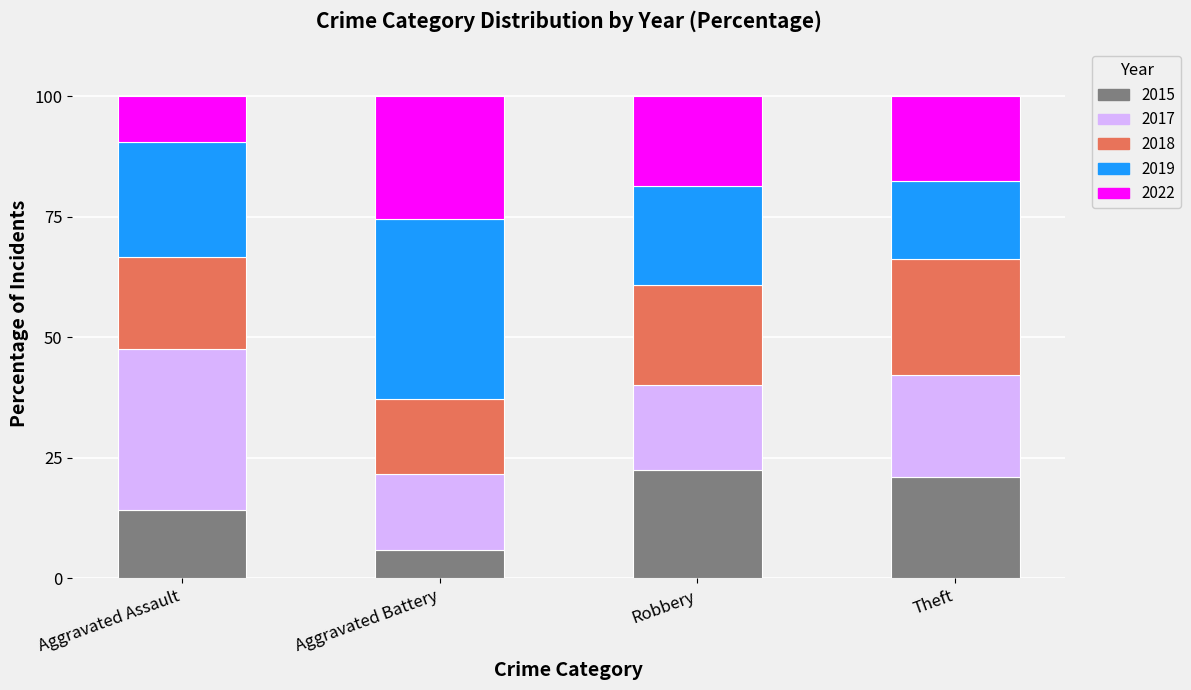

What is the total value across all series at Robbery?

100.0